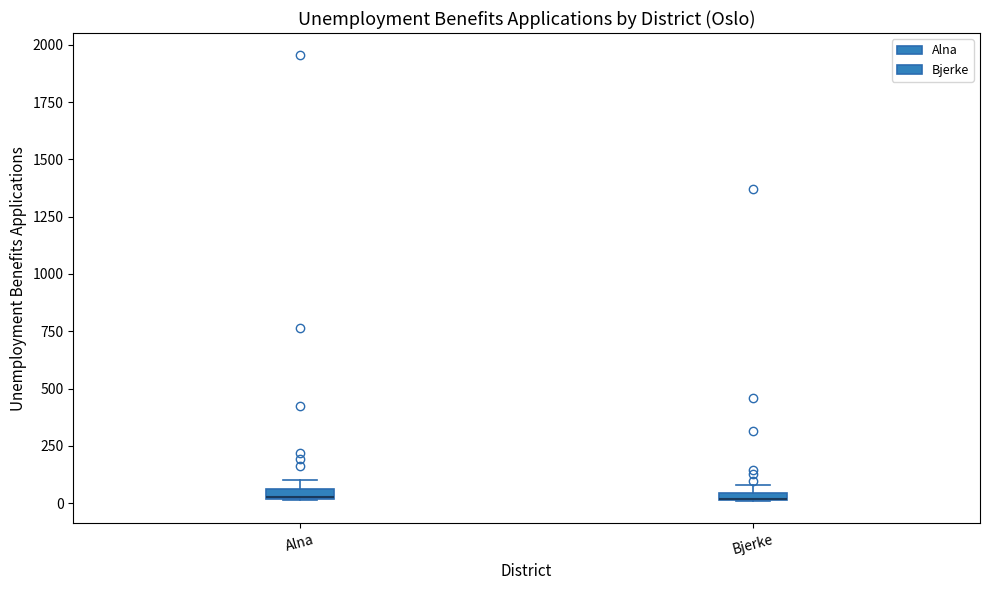

Where is the upper edge of the box for Alna on the y-axis? The values are not printed on the chart, so give them approximately, as read against the axis.

50